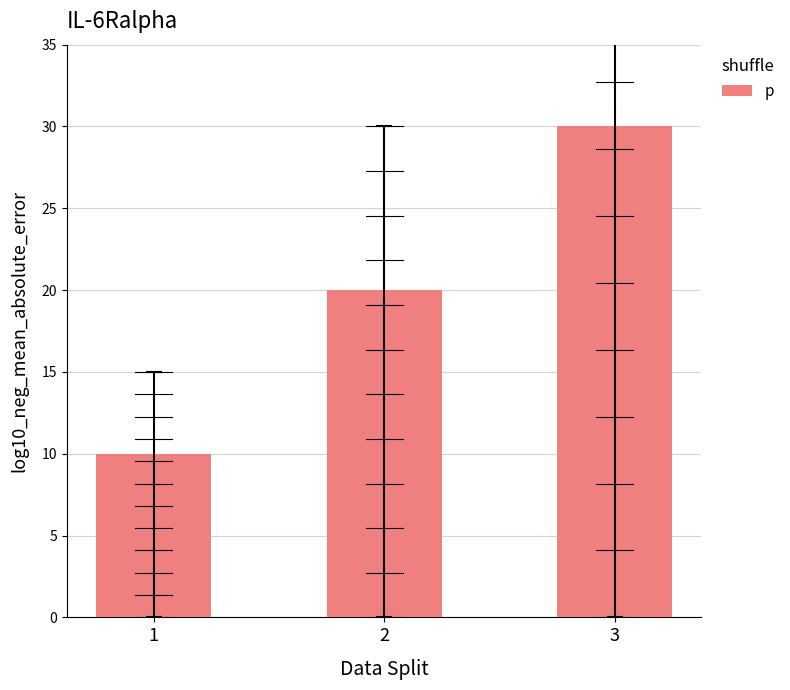

The chart shows a value of 11 at 2. True or false?

False